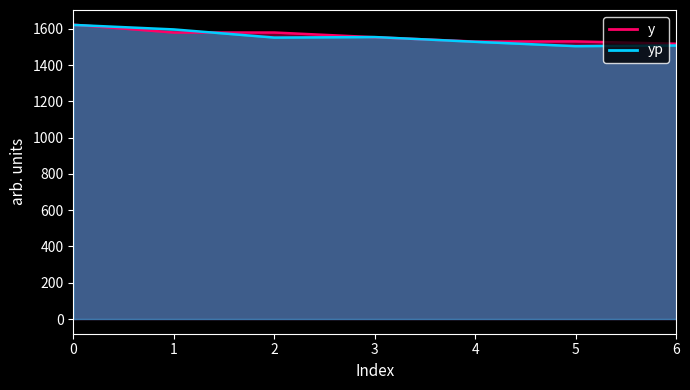

Does the chart display data point markers on the line(s)?

No